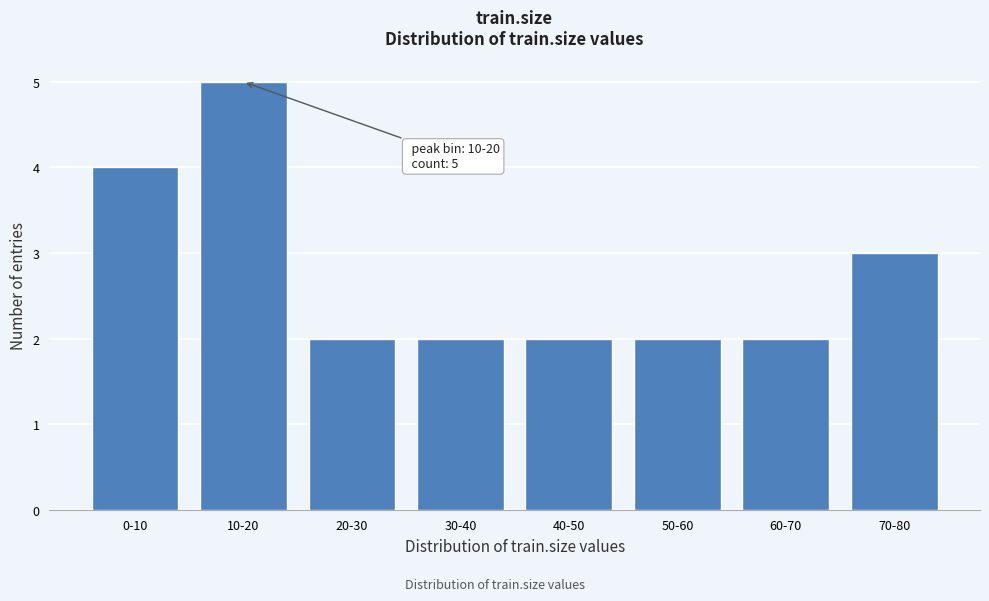

Reading left to right, what are all the values shown in this chart?

0-10=4	10-20=5	20-30=2	30-40=2	40-50=2	50-60=2	60-70=2	70-80=3